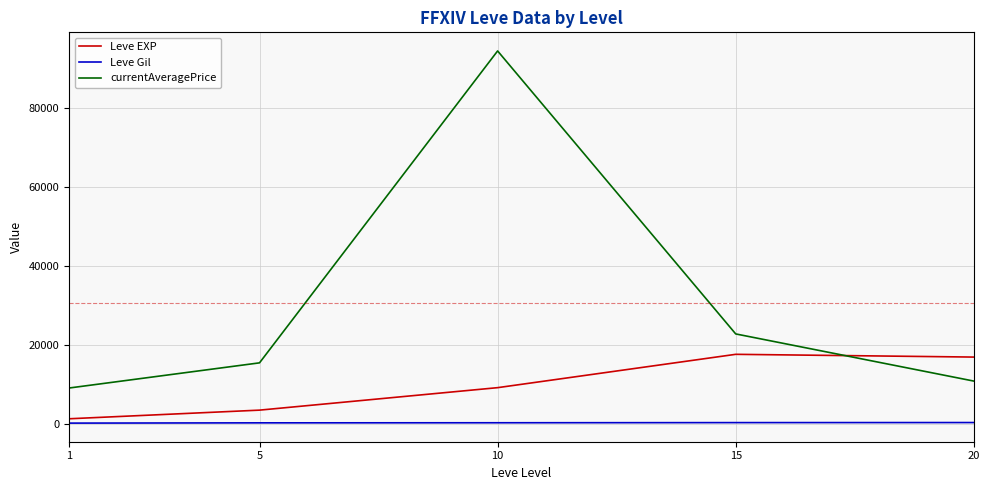

Is it true that currentAveragePrice equals 15399.8 at 5?

True